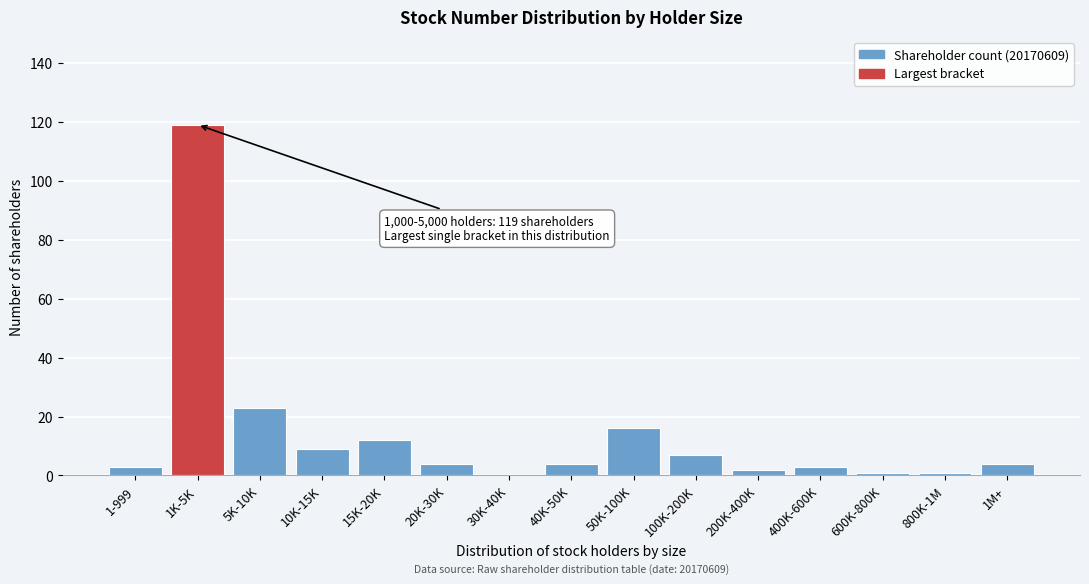

Reading left to right, list all the values displayed in this chart.

1-999=3	1K-5K=119	5K-10K=23	10K-15K=9	15K-20K=12	20K-30K=4	30K-40K=0	40K-50K=4	50K-100K=16	100K-200K=7	200K-400K=2	400K-600K=3	600K-800K=1	800K-1M=1	1M+=4